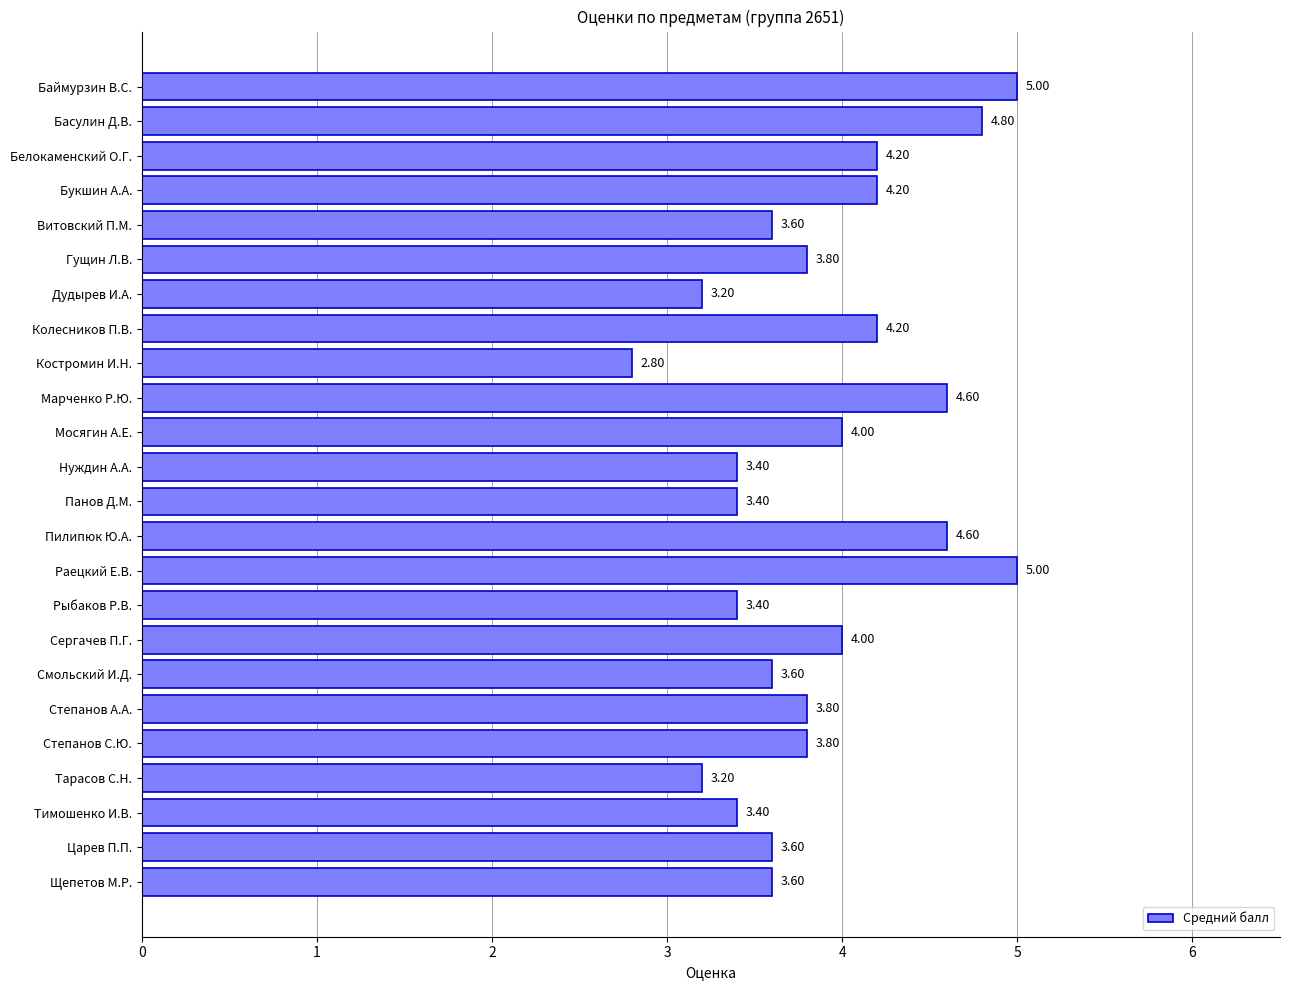

What is the difference between the maximum and second lowest values?

1.8